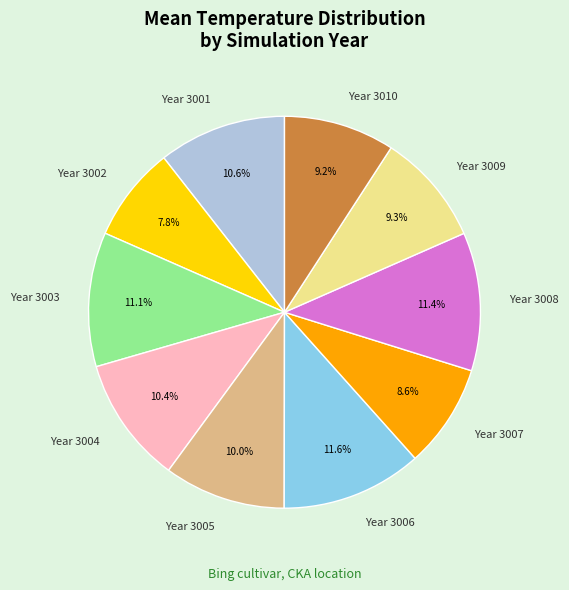

Is Year 3010 the majority of the pie?

No